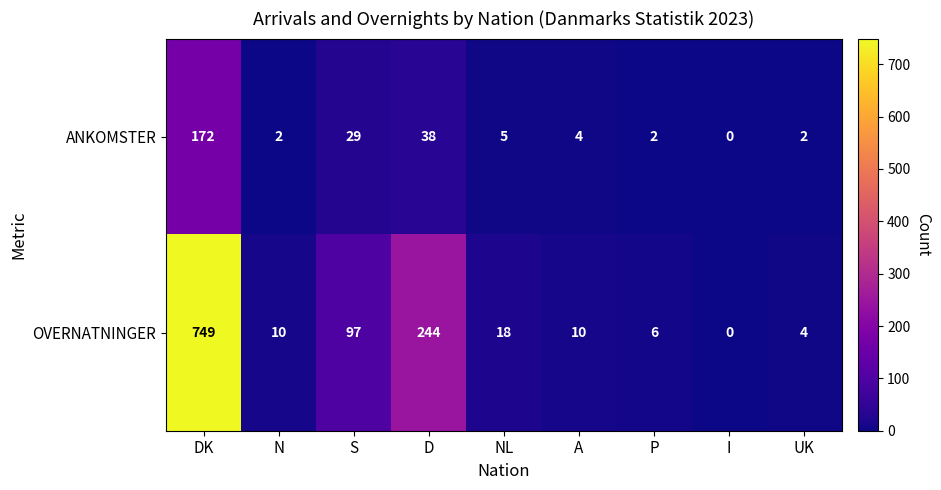

True or false: ANKOMSTER has a value of 2 at P.

True